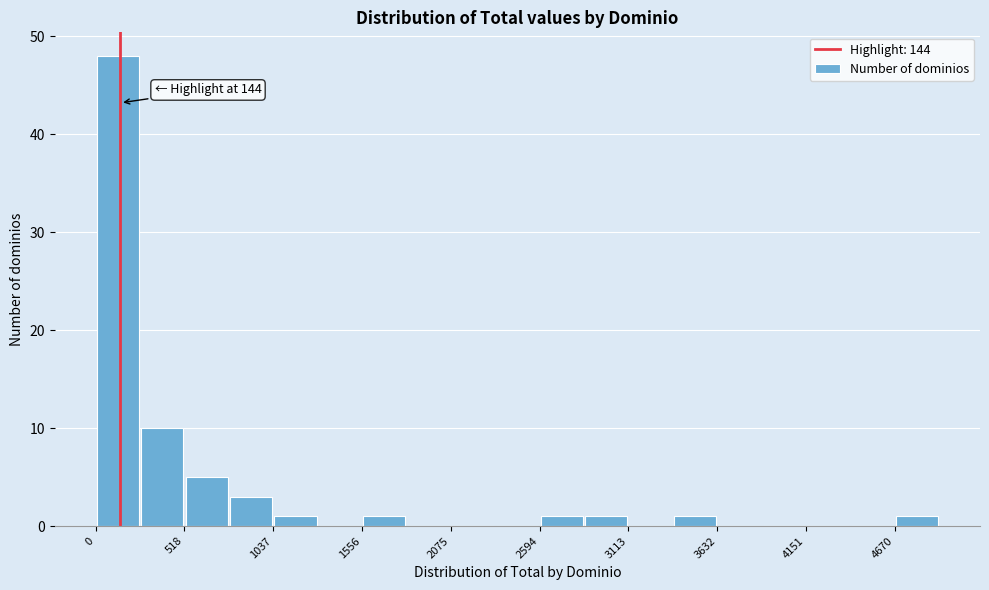

Around what value on the x-axis is the tallest bar? Give the approximate position of its centre, as read against the axis.

100